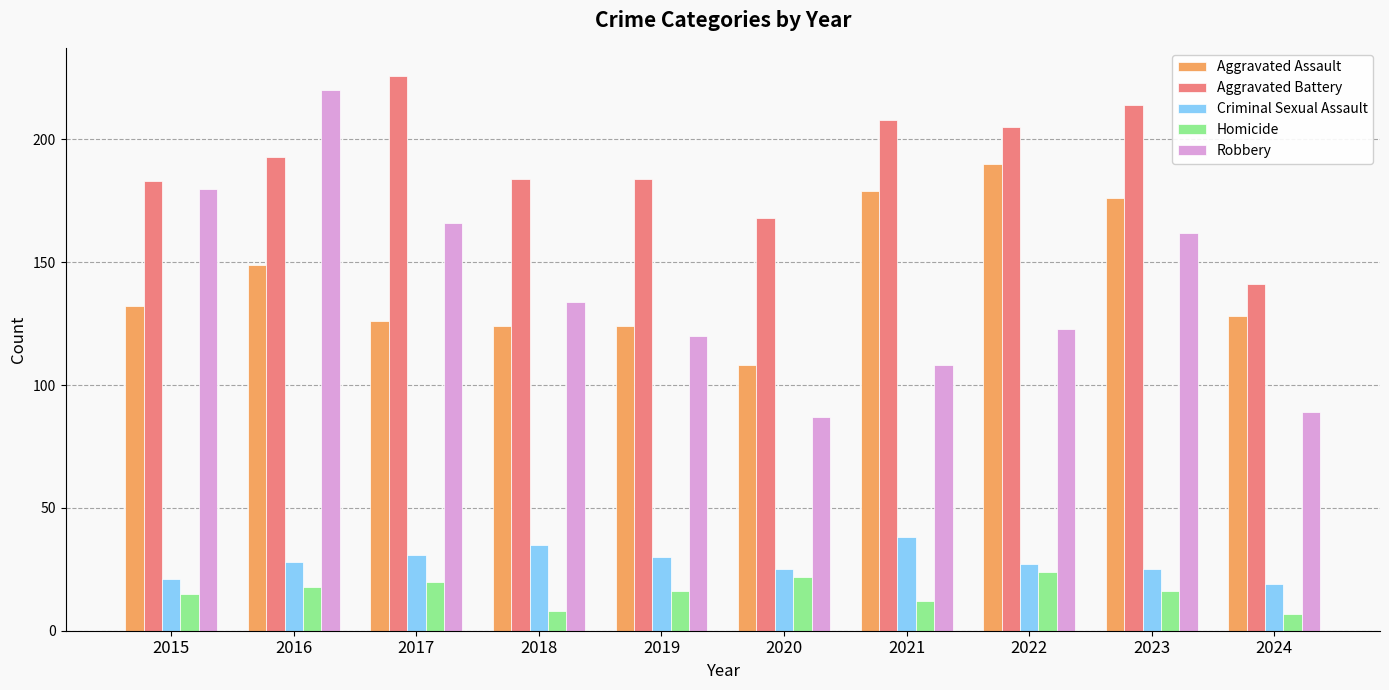

Where is Robbery nearest to the value 153?

2023